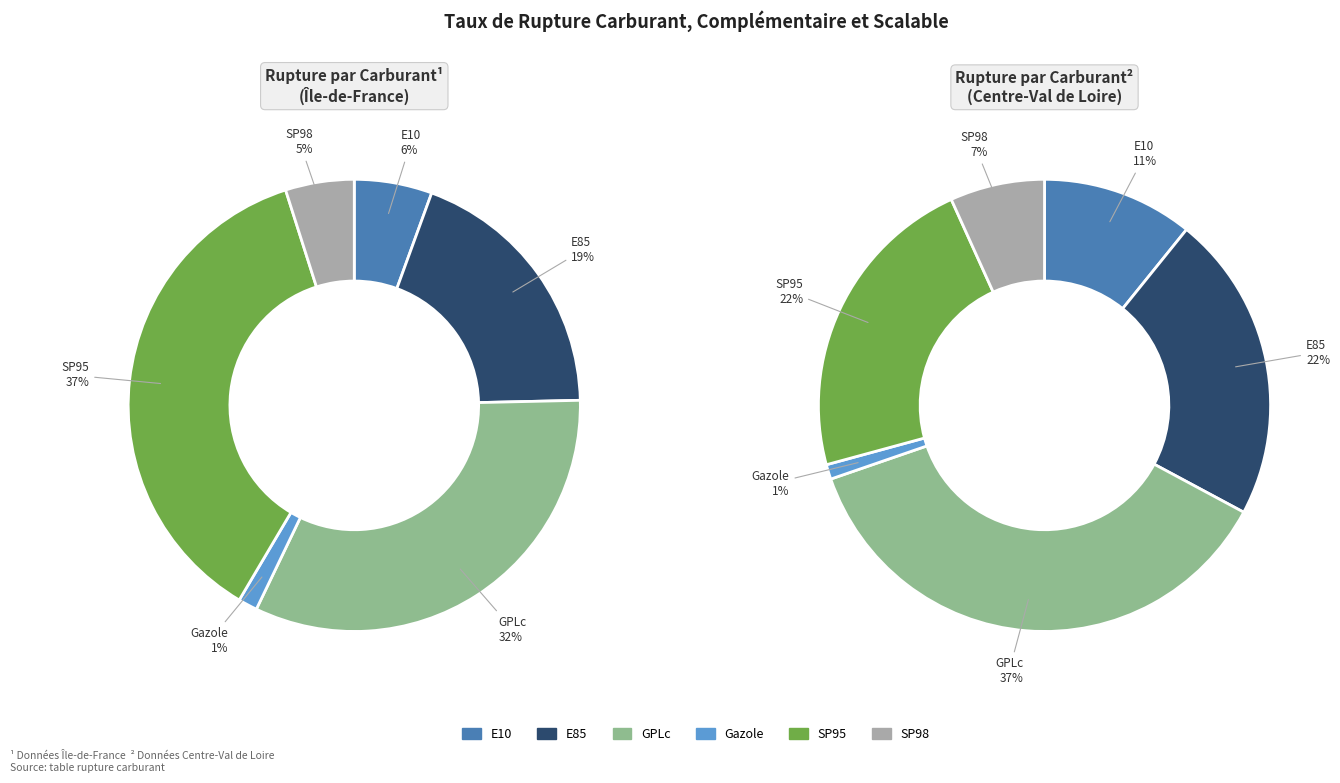

The SP95 slice represents 46% of the pie. True or false?

False